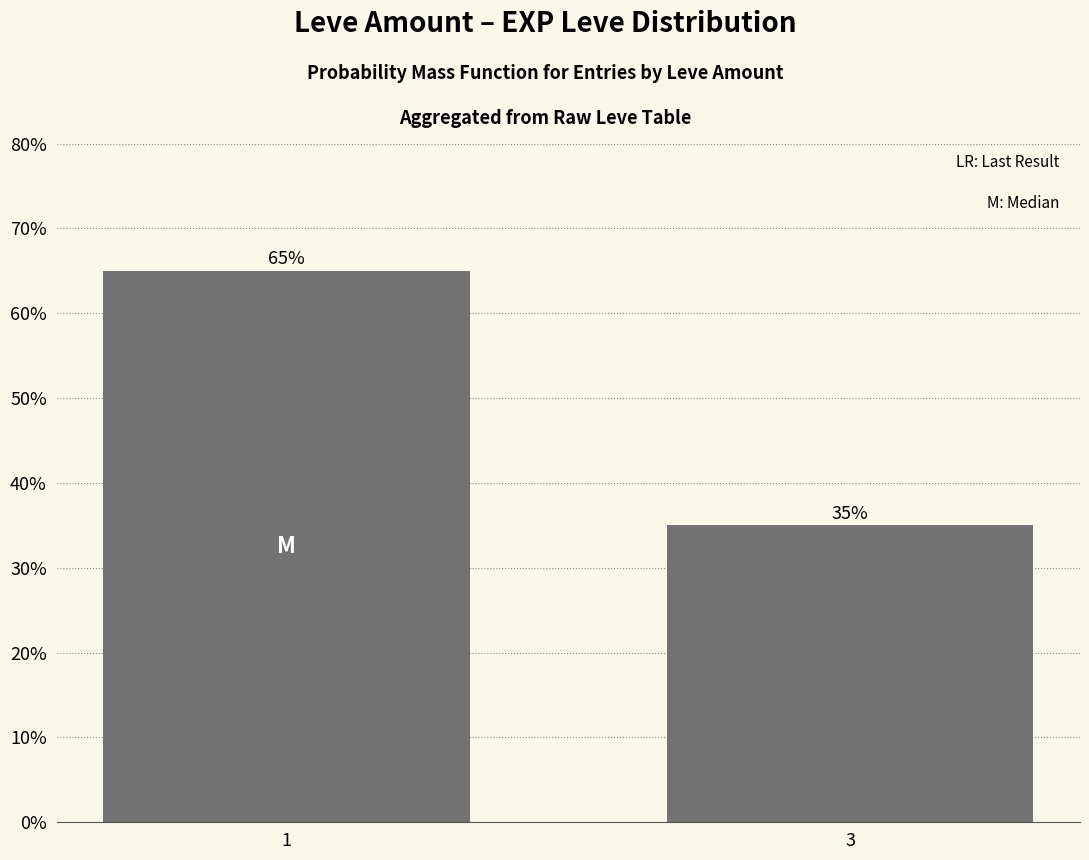

List the labels in order of value, smallest first.

3, 1